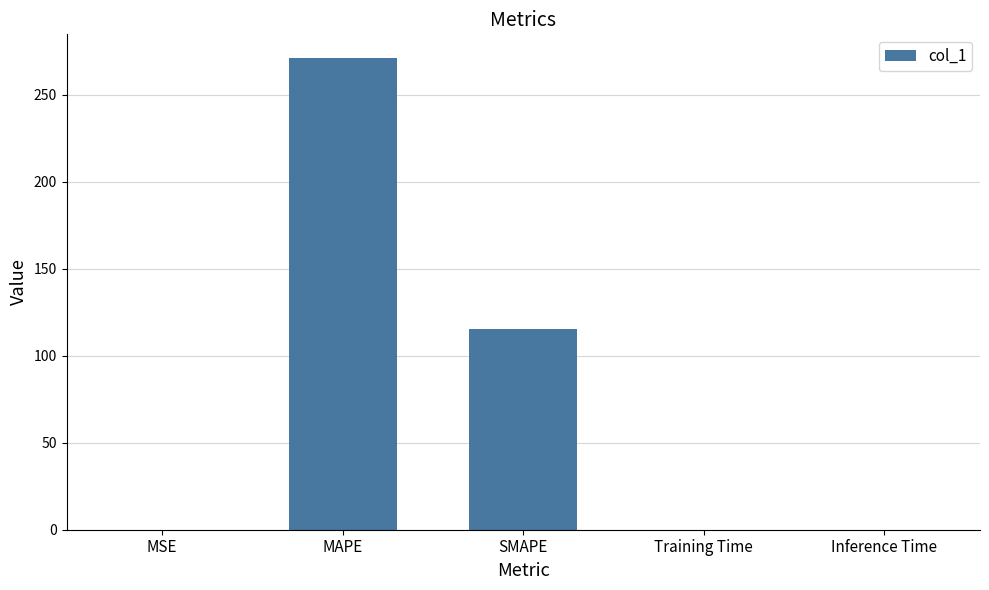

What is the average value?

77.2